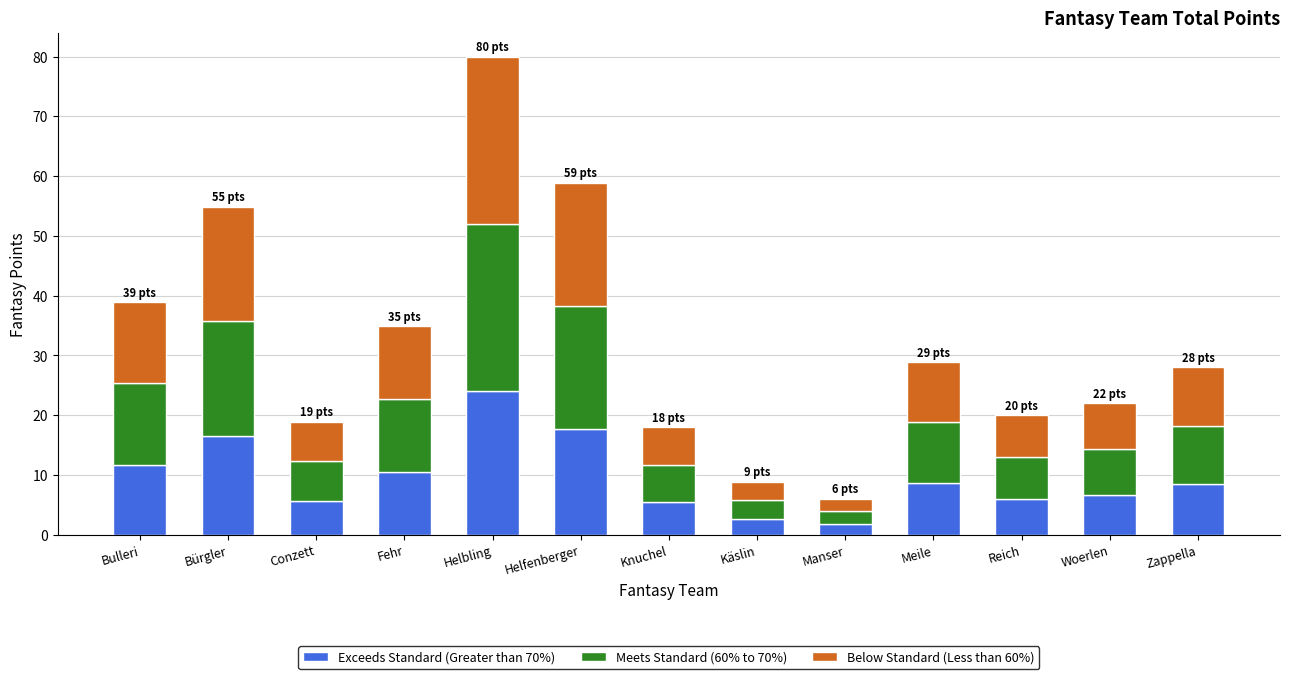

At which label does Exceeds Standard (Greater than 70%) reach its peak?

Helbling